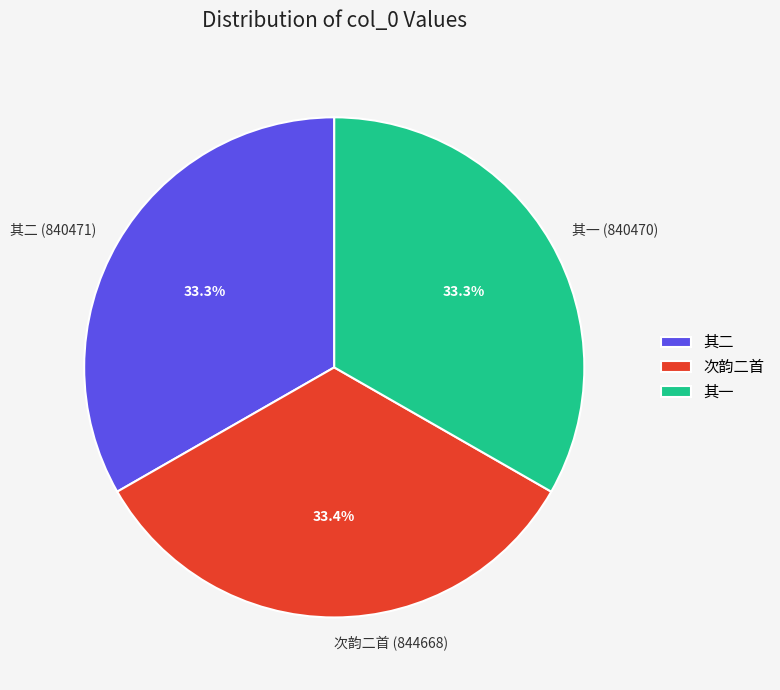

How many slices are in this pie chart?

3